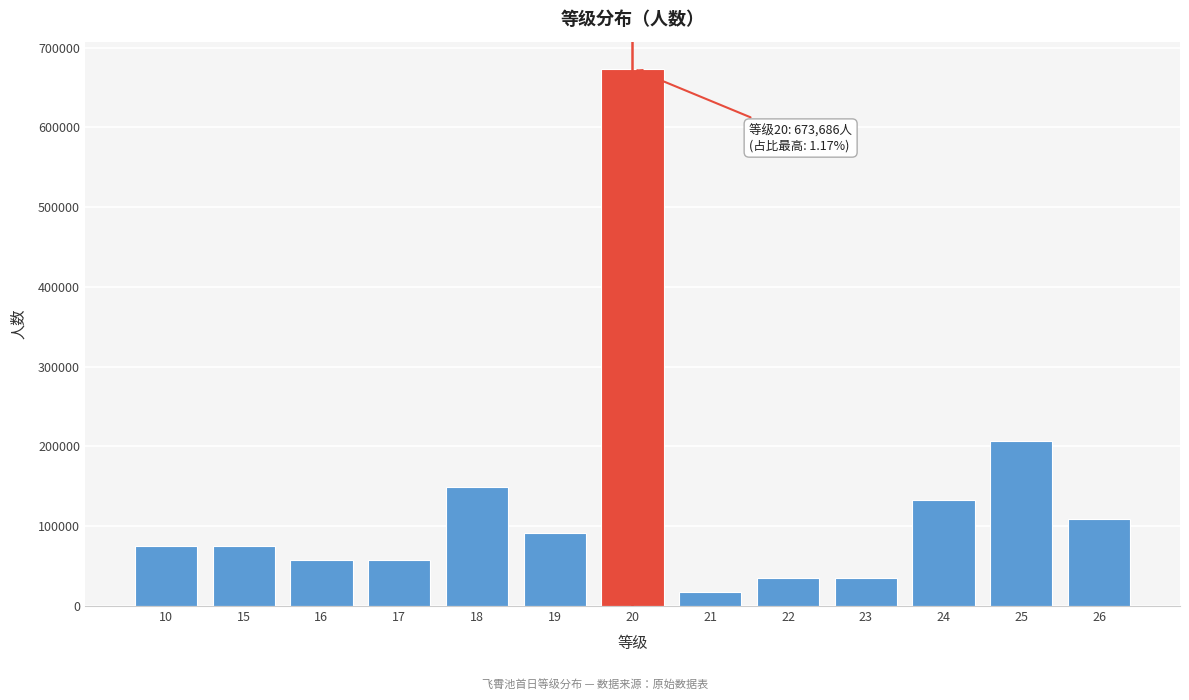

Reading left to right, list all the values displayed in this chart.

74854	74854	57580	57580	149708	92128	673686	17274	34548	34548	132434	207288	109402